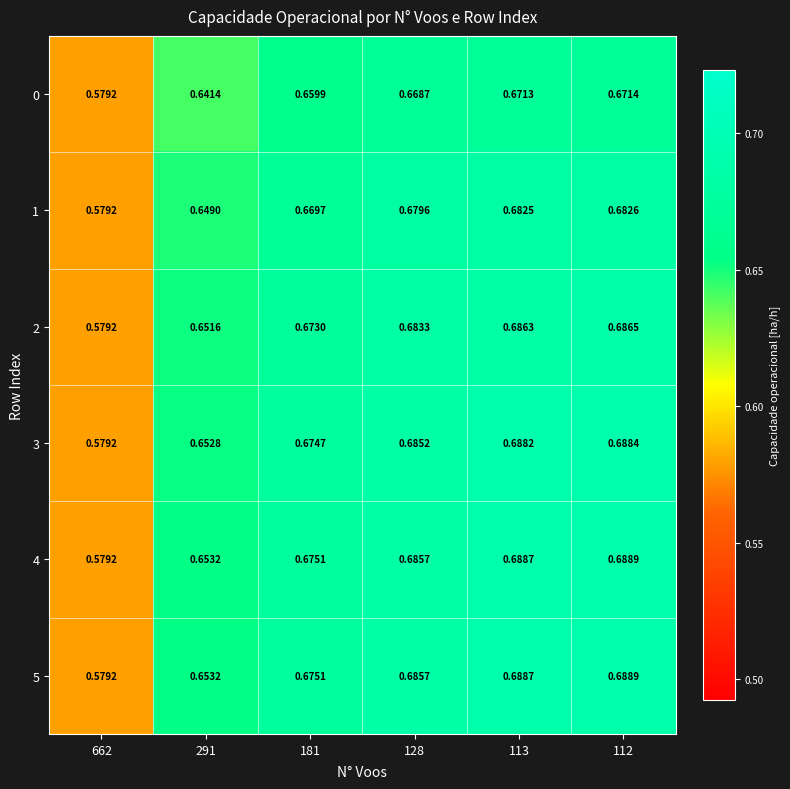

Is the value of 4 at 128 greater than the value of 3 at 112?

No